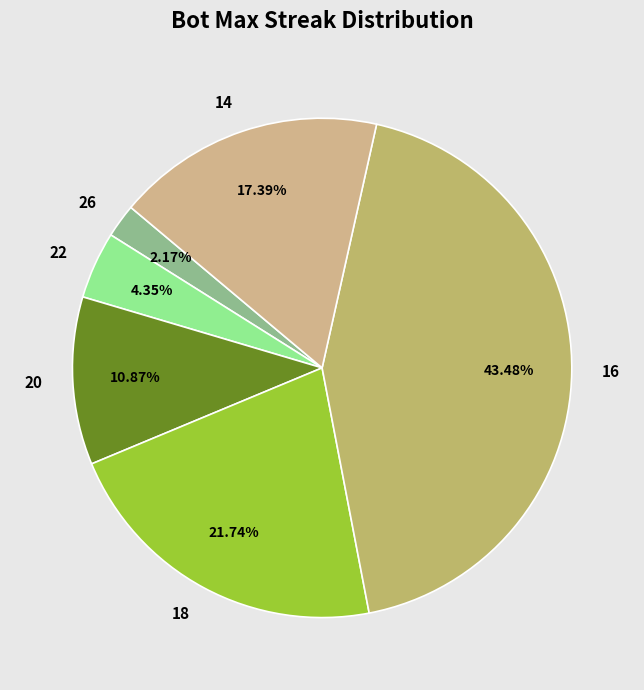

Which slice is the largest?

16